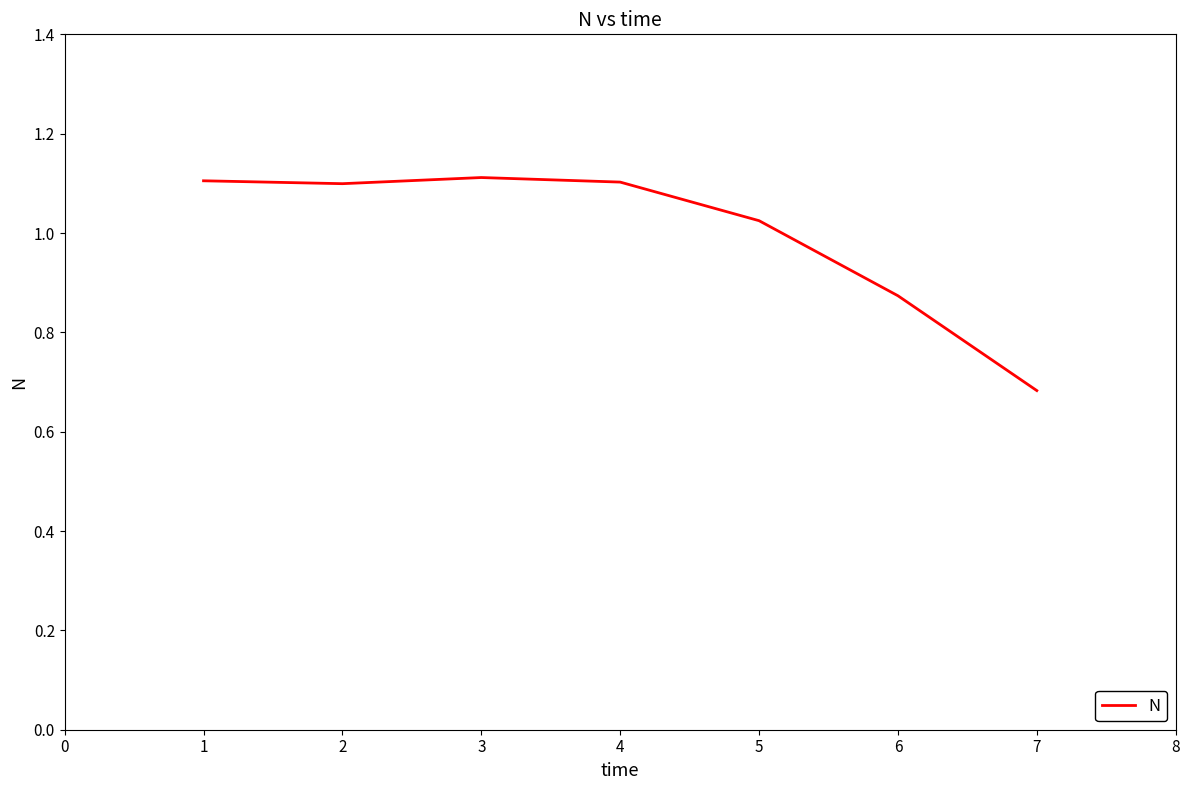

What is the sum of the values at 3 and 2?

2.2